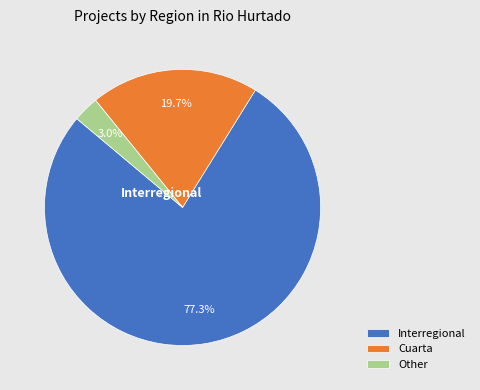

To the nearest percent, what percentage of the pie is Interregional?

77%